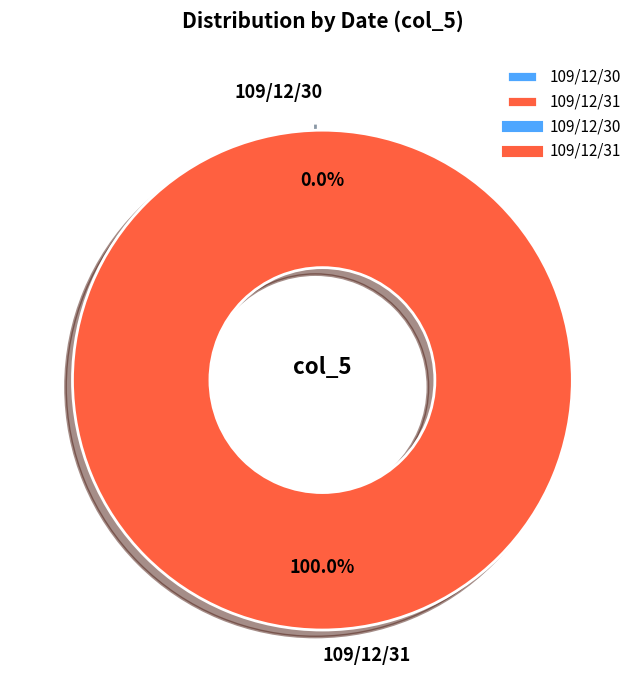

What is the total percentage of 109/12/30 and 109/12/31?

100.0%